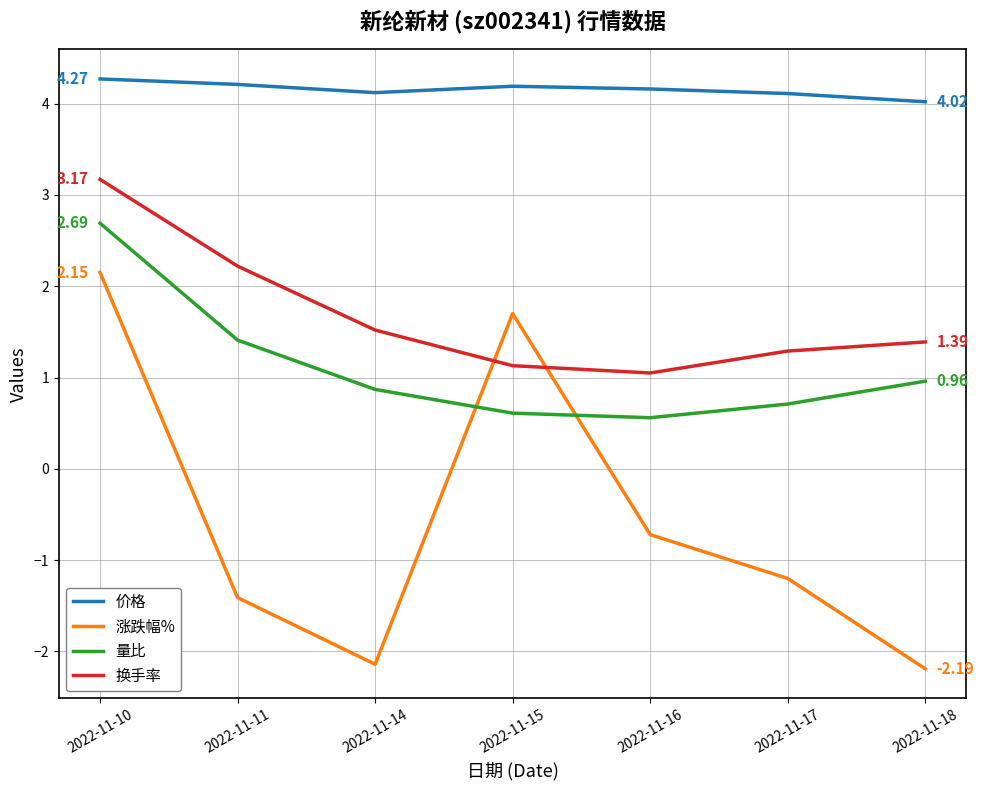

Is the value of 换手率 at 2022-11-18 greater than the value of 价格 at 2022-11-15?

No